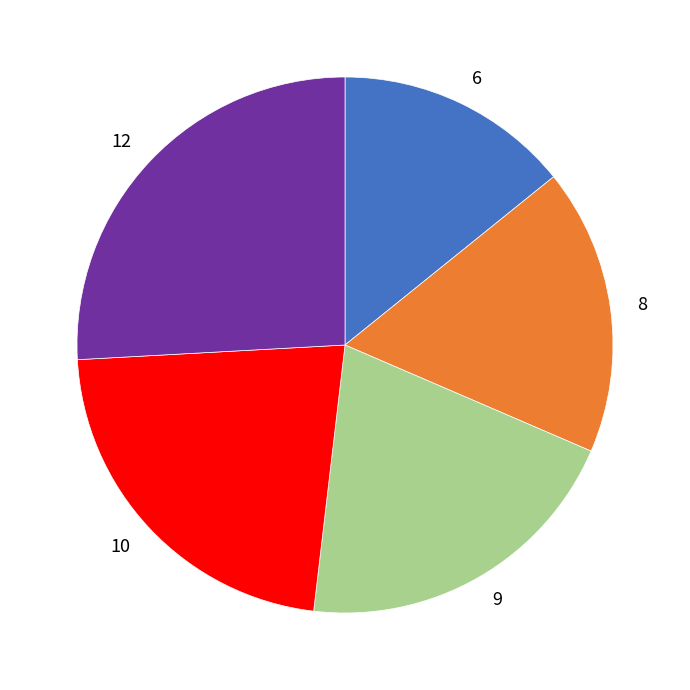

Is it true that 12 is 12% of the pie?

False